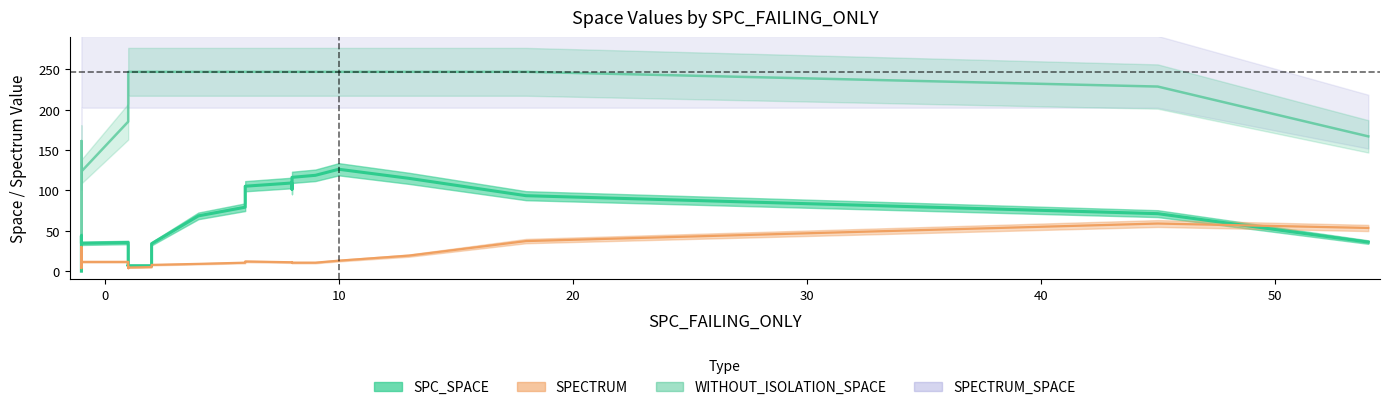

How many data points does each series have?

36